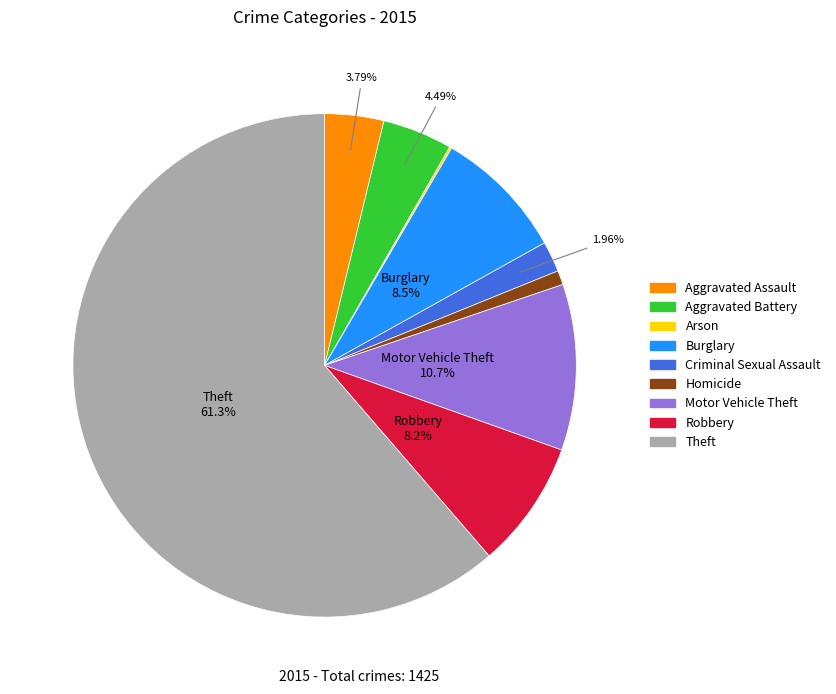

Which category has the biggest portion of the pie?

Theft